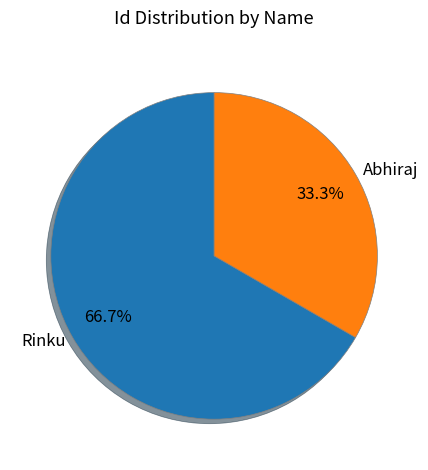

The Rinku slice represents 67% of the pie. True or false?

True